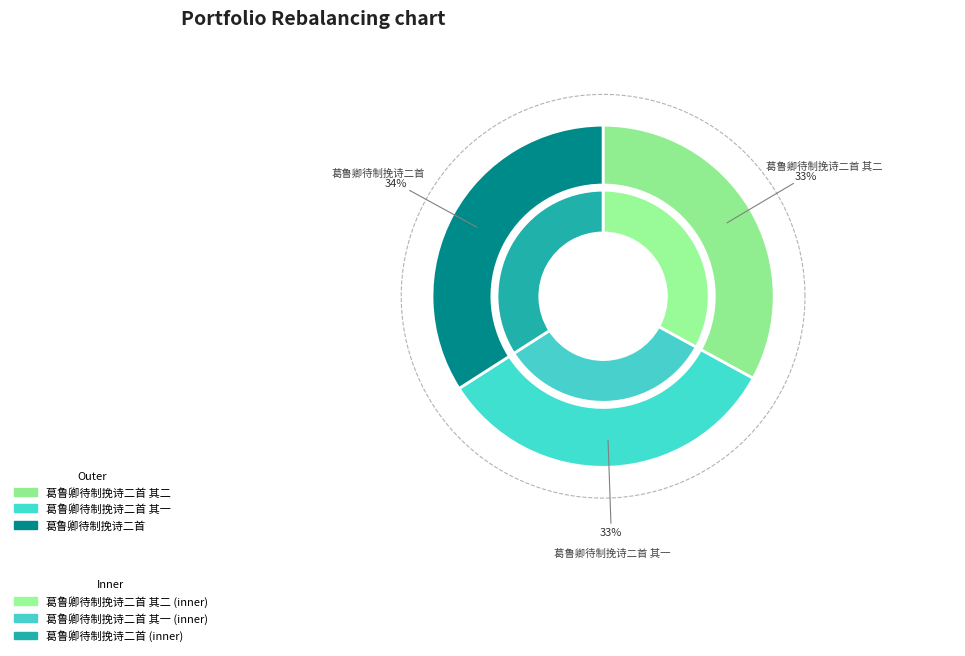

To the nearest percent, what portion does 葛鲁卿待制挽诗二首 represent?

34%